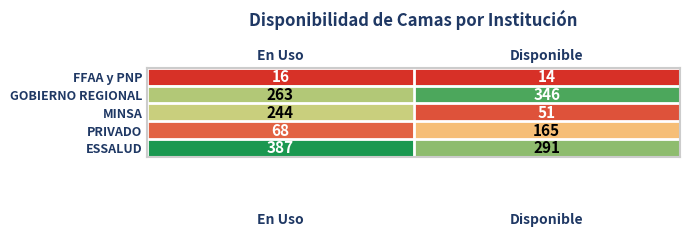

What is the difference between the maximum and minimum values in the ESSALUD series?

96